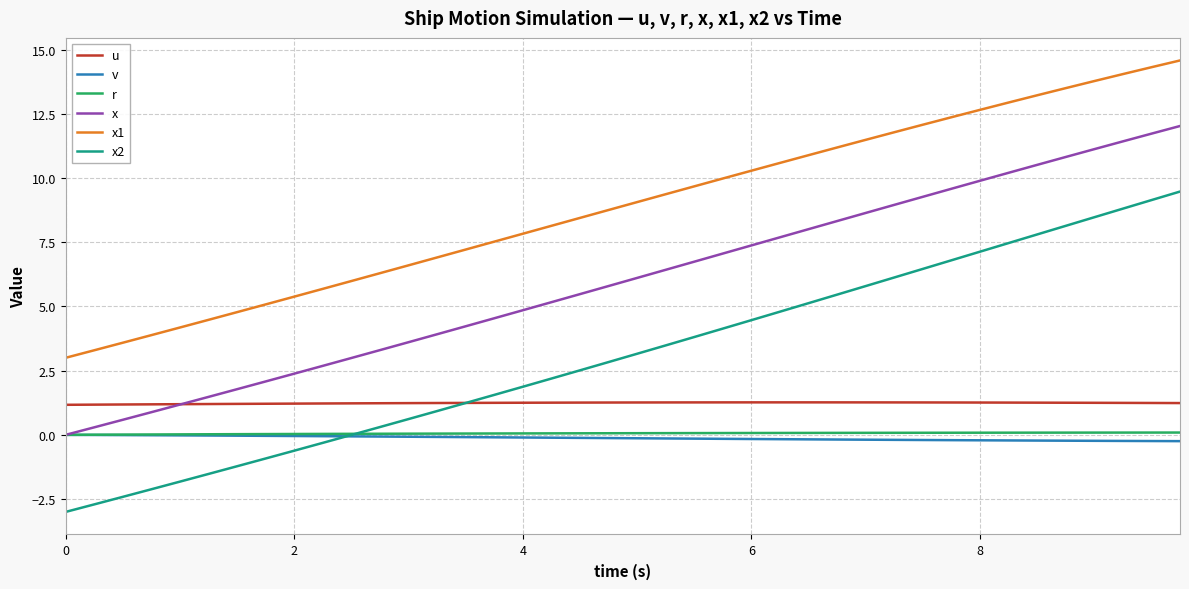

After their last crossing, which series has the higher values: u or x?

x